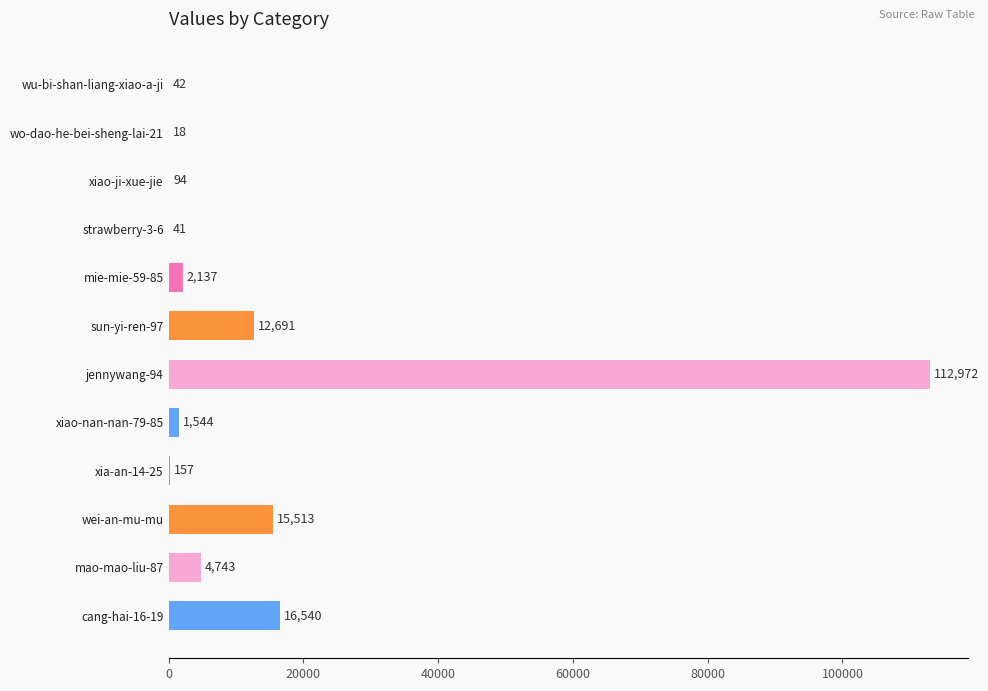

Count the number of categories in the chart.

12